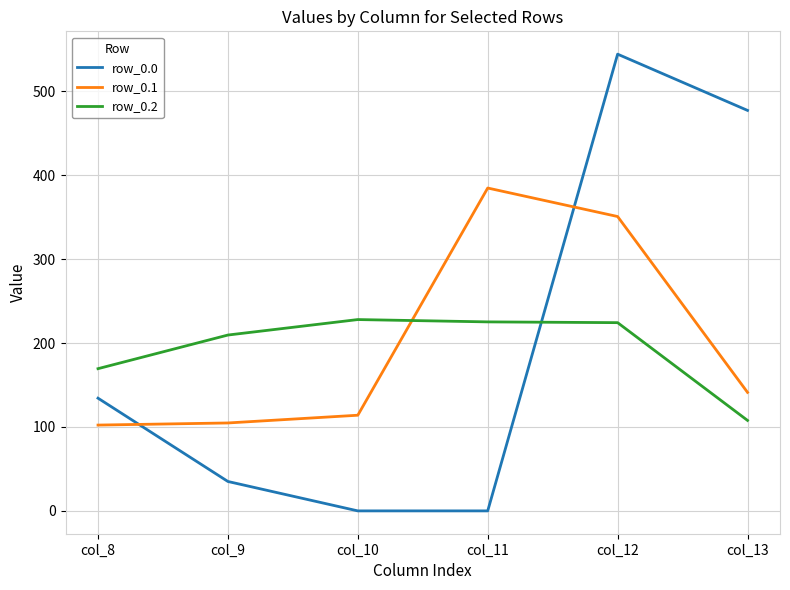

At which category is the sum across all series the highest?

col_12